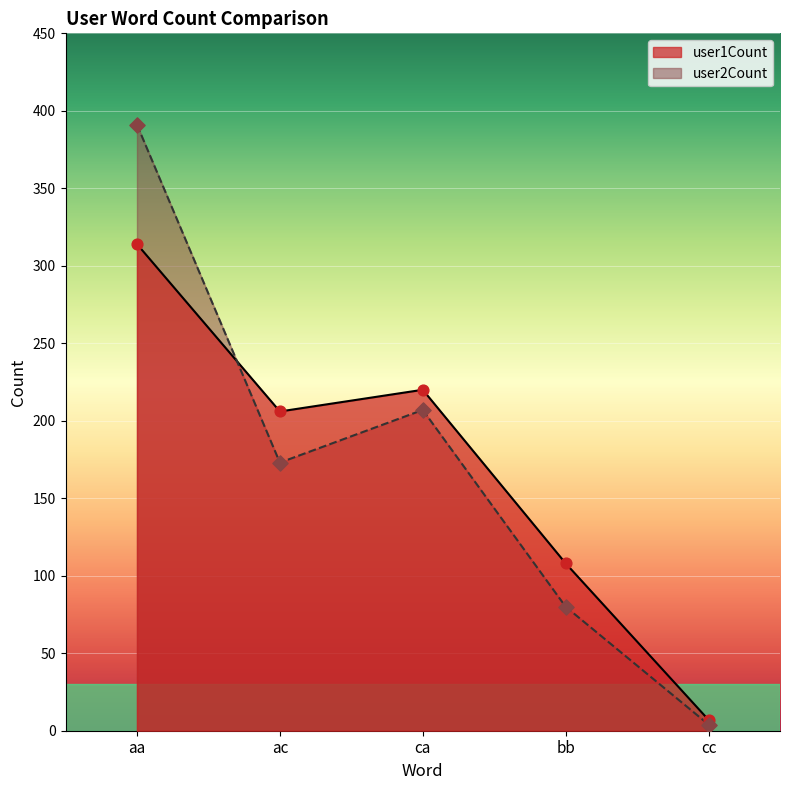

At how many categories does at least one series exceed 378?

1